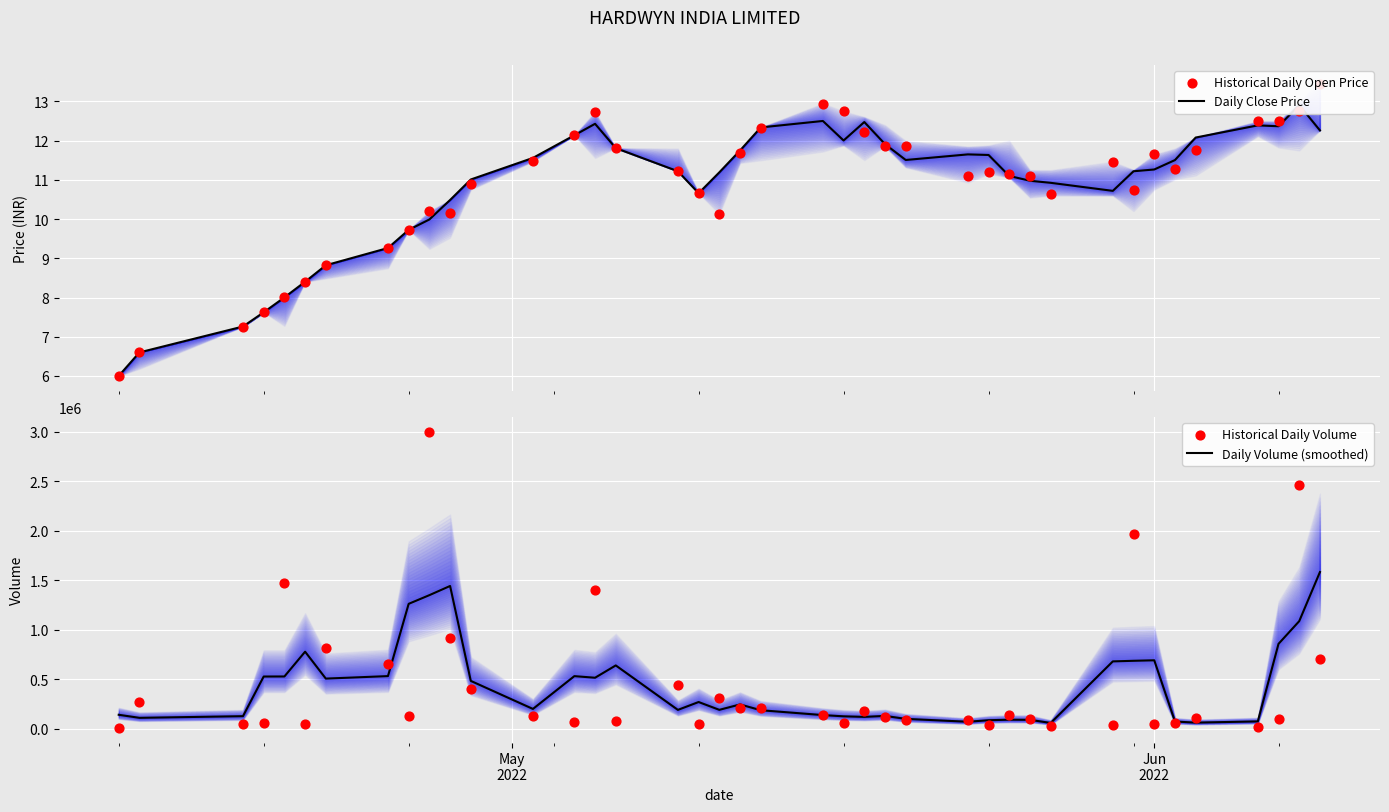

Which series has the largest total across all categories?

Daily Volume (smoothed)